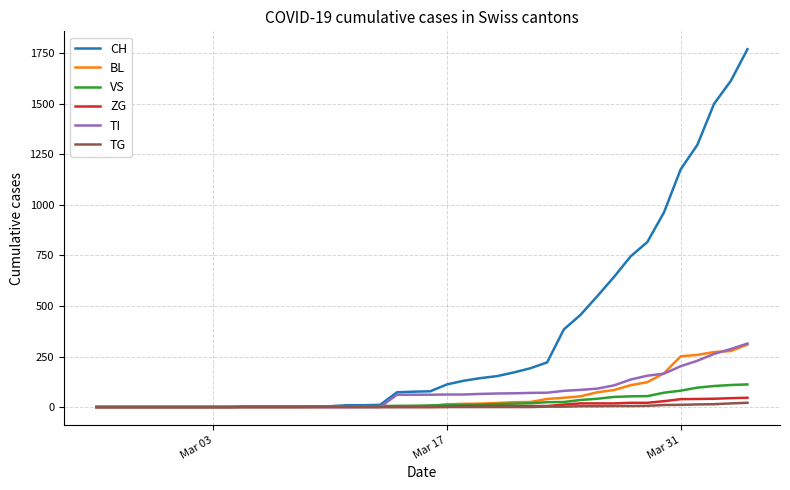

Which series has the largest range (max minus min)?

CH